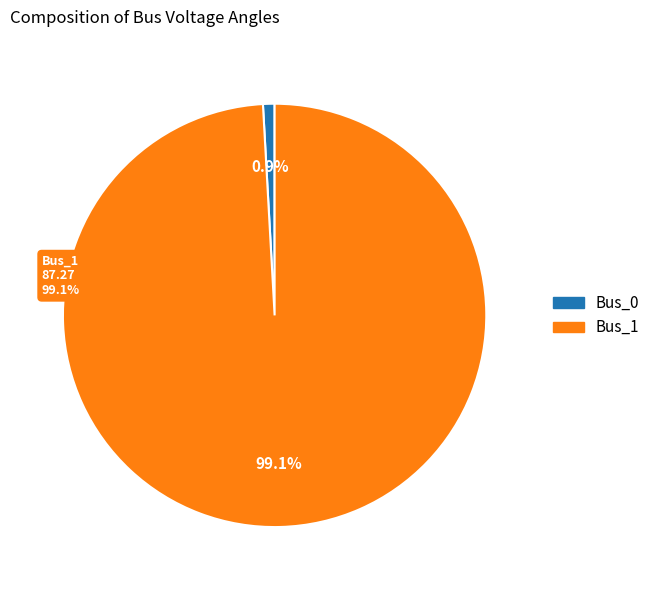

What is the change in value from Bus_0 to Bus_1?

+86.5